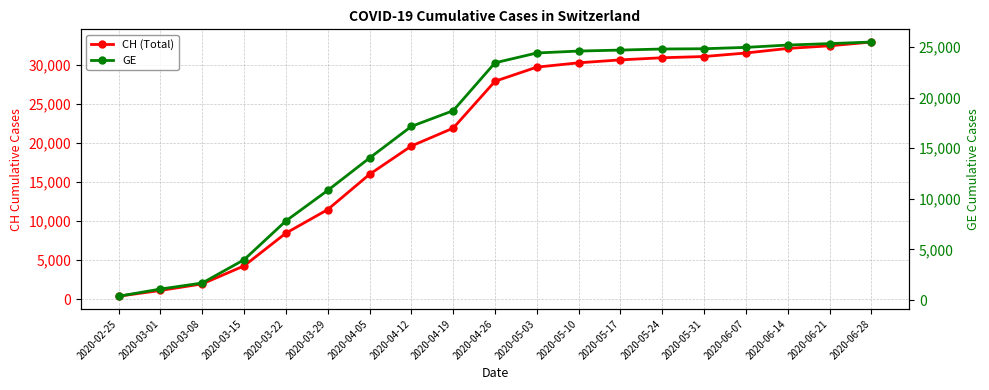

Which series has the largest total across all categories?

CH (Total)